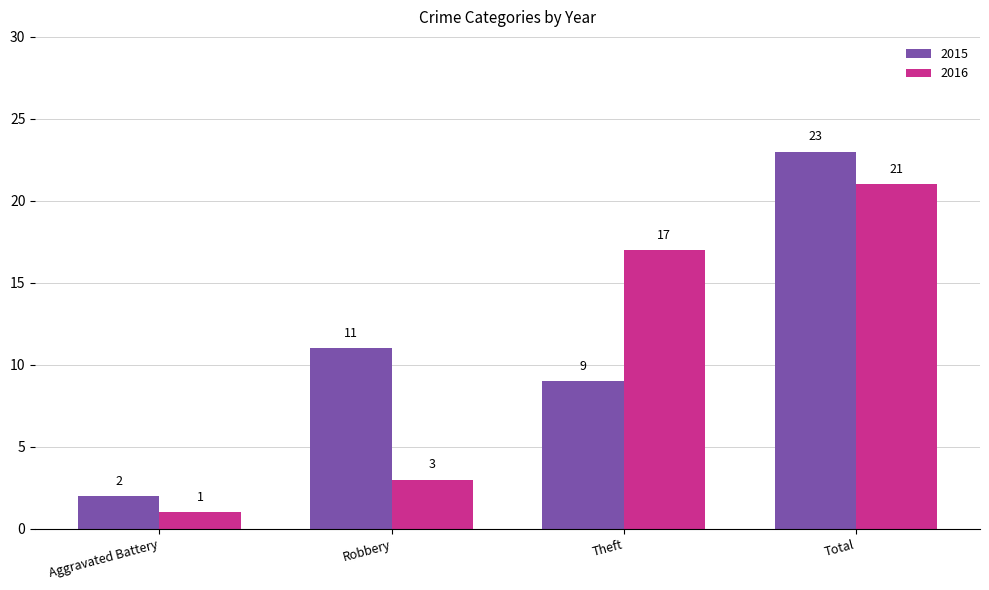

Which series has the widest spread of values?

2015